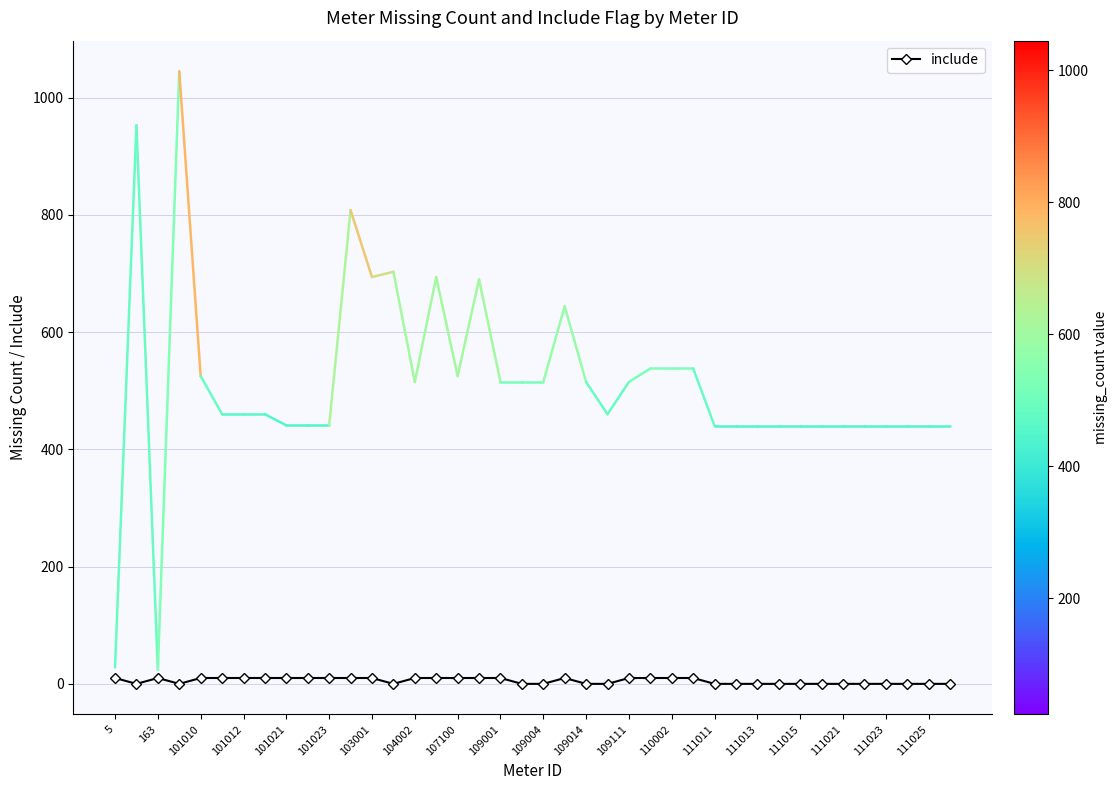

What is the average value?

5